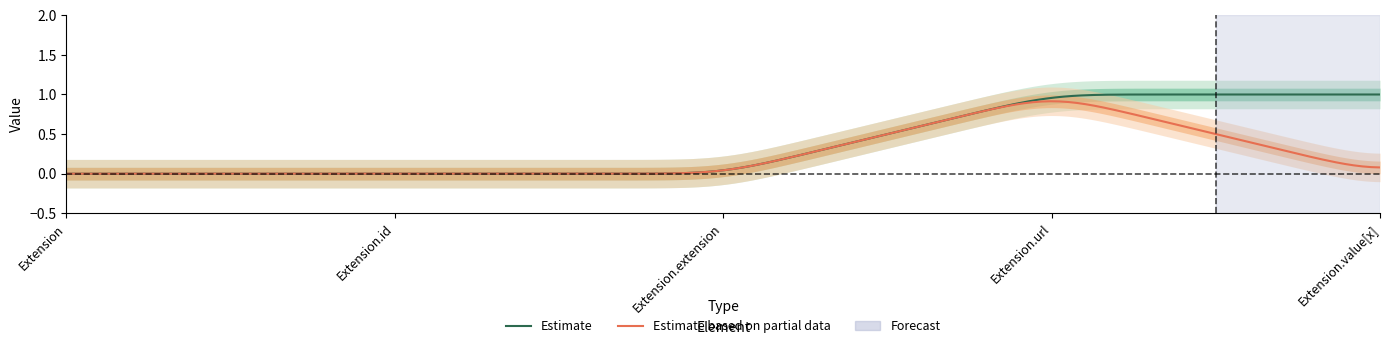

The value of Min at Extension is 0. True or false?

False